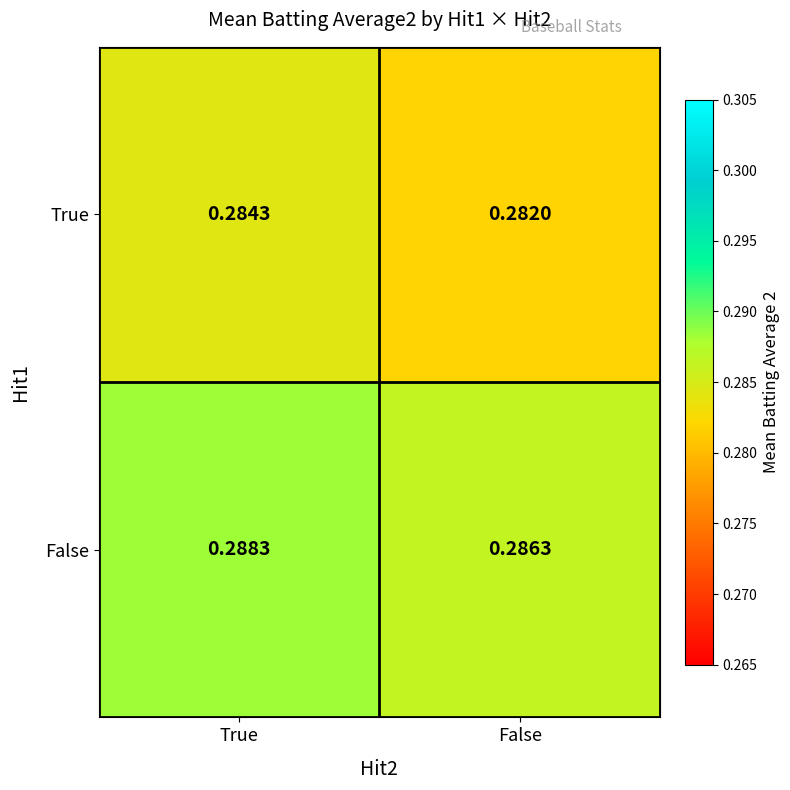

Where is False nearest to the value 0?

False